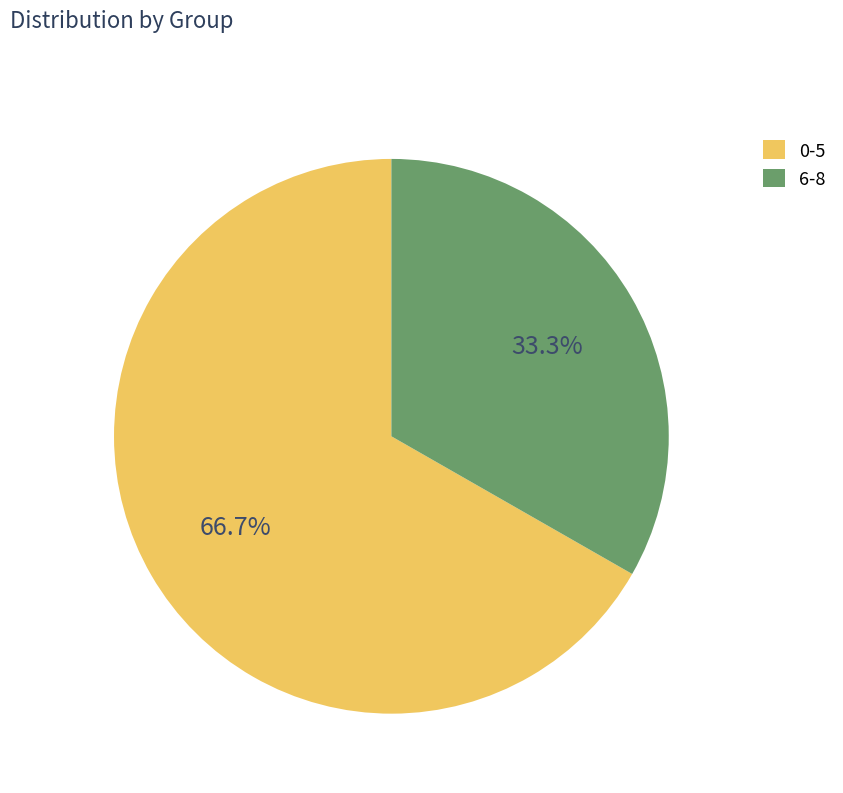

Is 0-5 the majority of the pie?

Yes